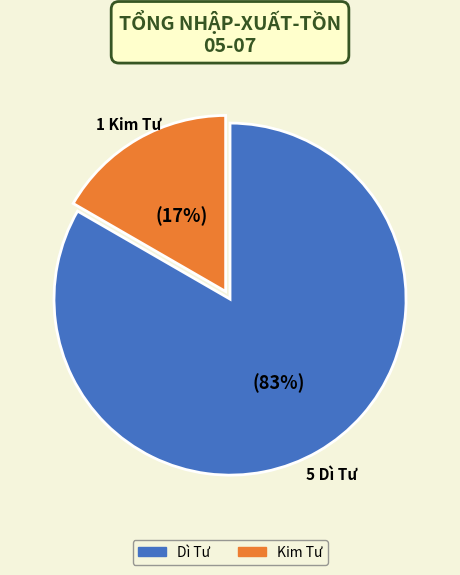

To the nearest percent, what is the average slice percentage?

50%